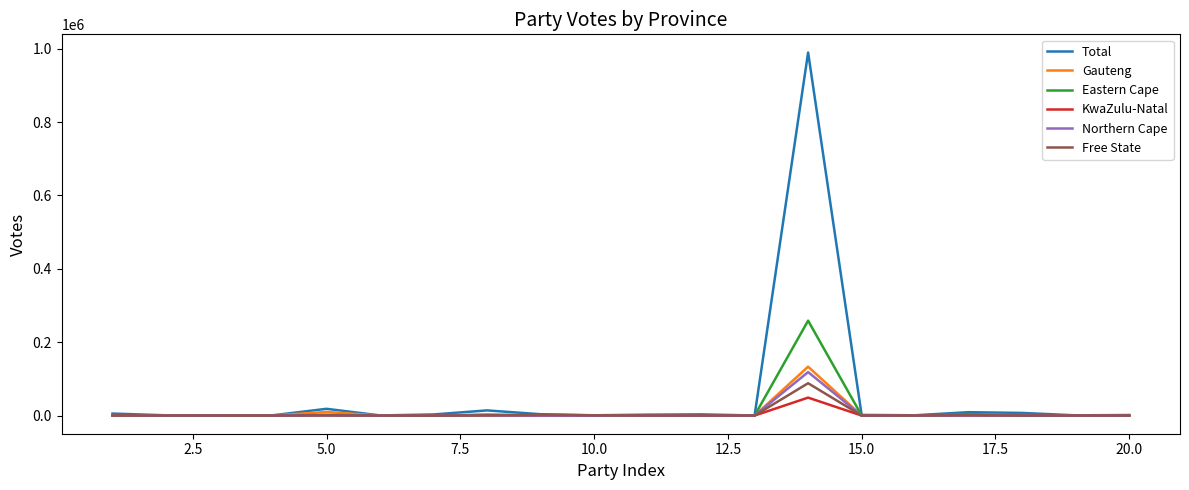

In Eastern Cape, how many points are higher than both neighbors (excluding endpoints)?

5